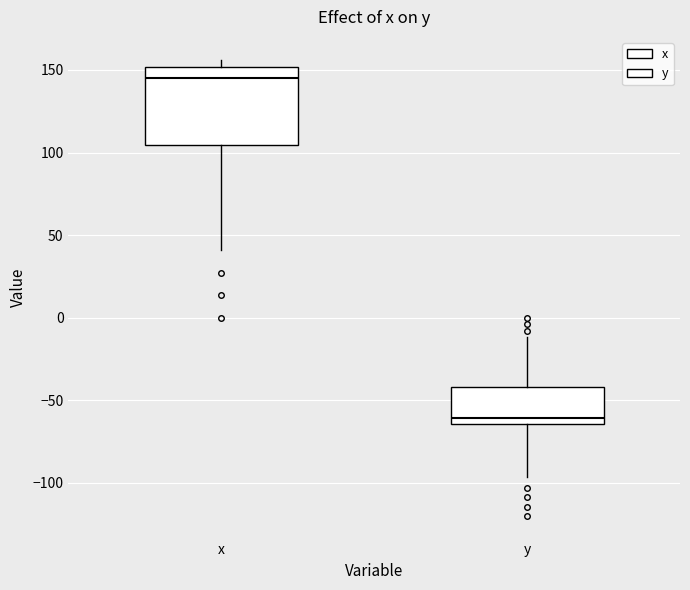

Where is the upper edge of the box for x on the y-axis? The values are not printed on the chart, so give them approximately, as read against the axis.

150